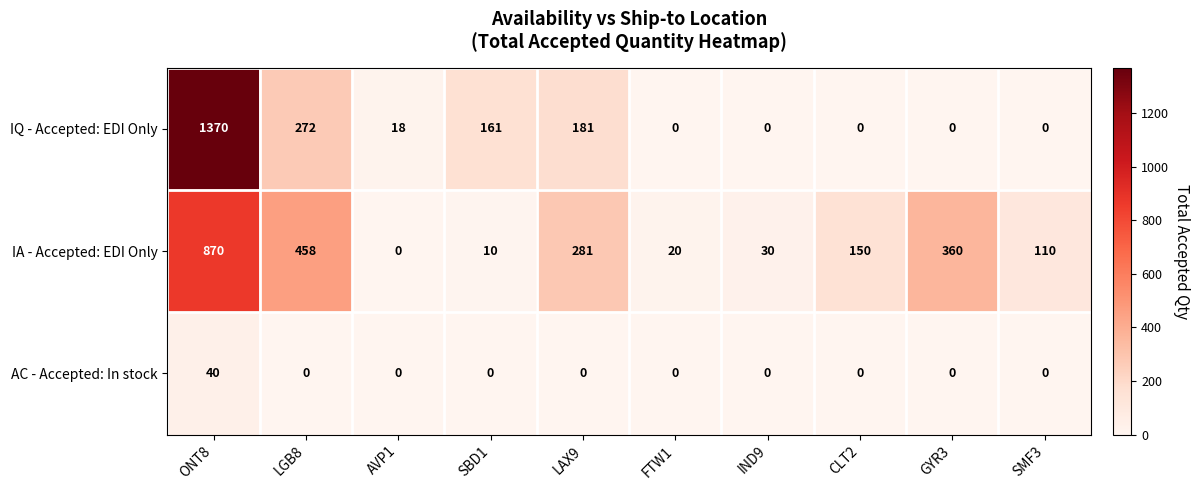

At which label does IQ - Accepted: EDI Only first exceed 18?

ONT8